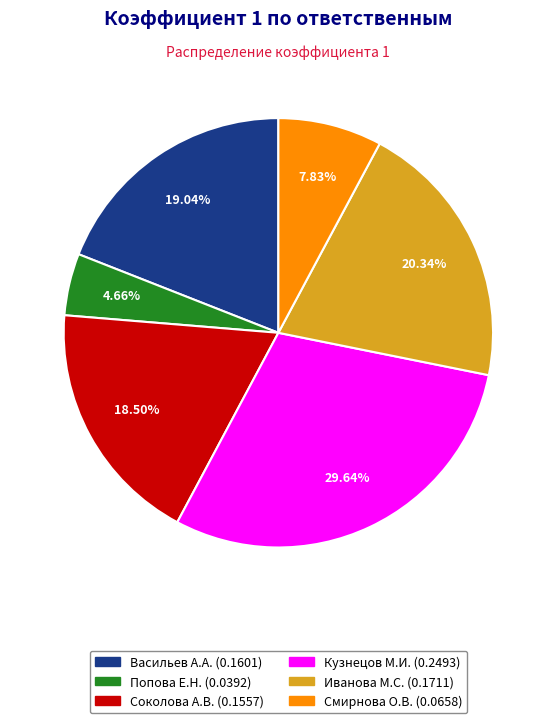

Is there a majority slice in this chart?

No